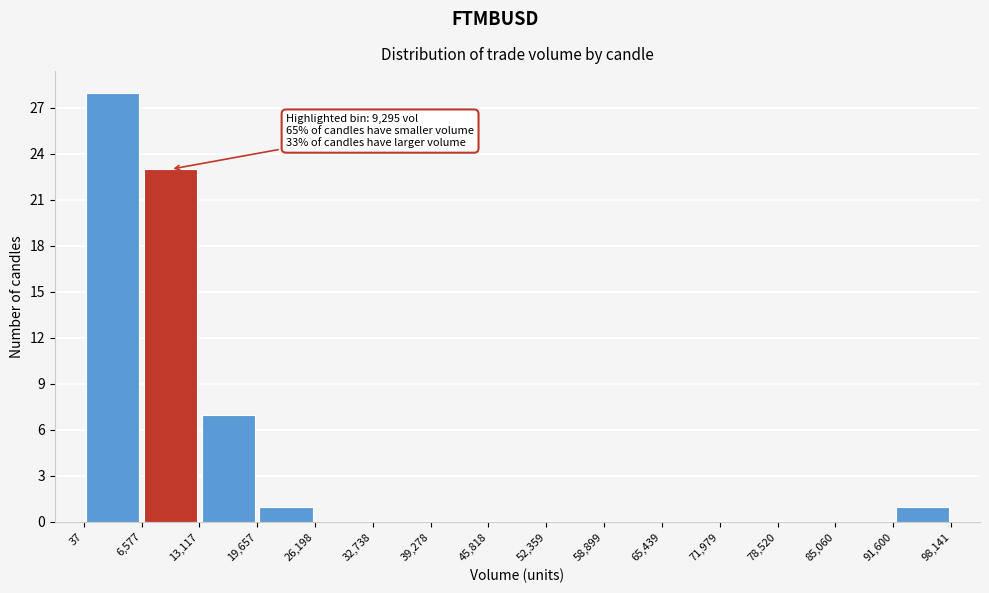

Which range on the x-axis has the tallest bar?

37 to 6,577